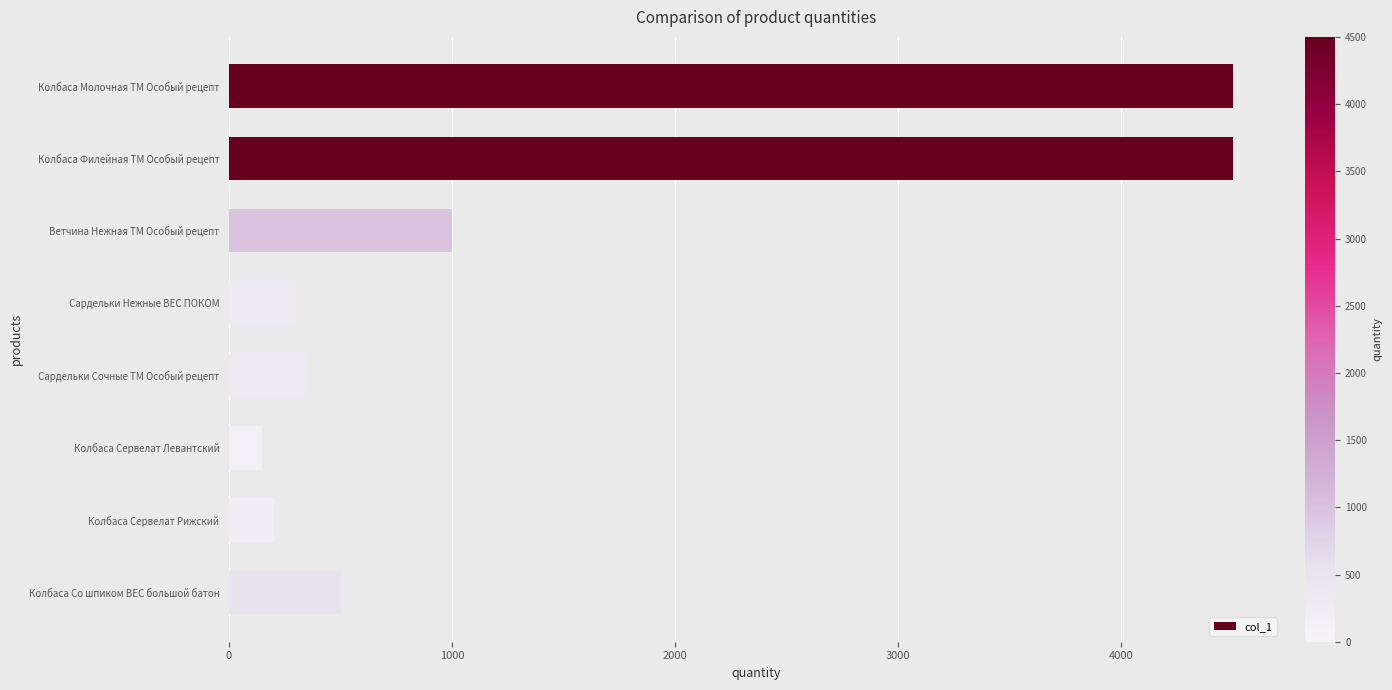

Between Сардельки Сочные ТМ Особый рецепт and Ветчина Нежная ТМ Особый рецепт, which is larger?

Ветчина Нежная ТМ Особый рецепт